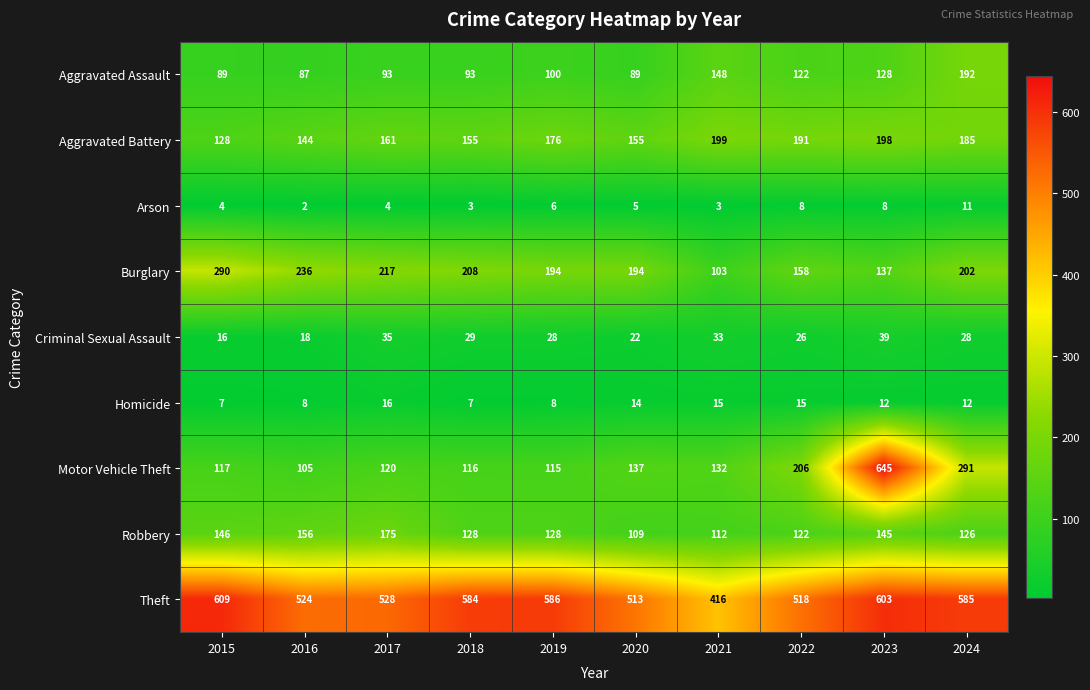

At 2019, list the series in order from largest to smallest.

Theft, Burglary, Aggravated Battery, Robbery, Motor Vehicle Theft, Aggravated Assault, Criminal Sexual Assault, Homicide, Arson